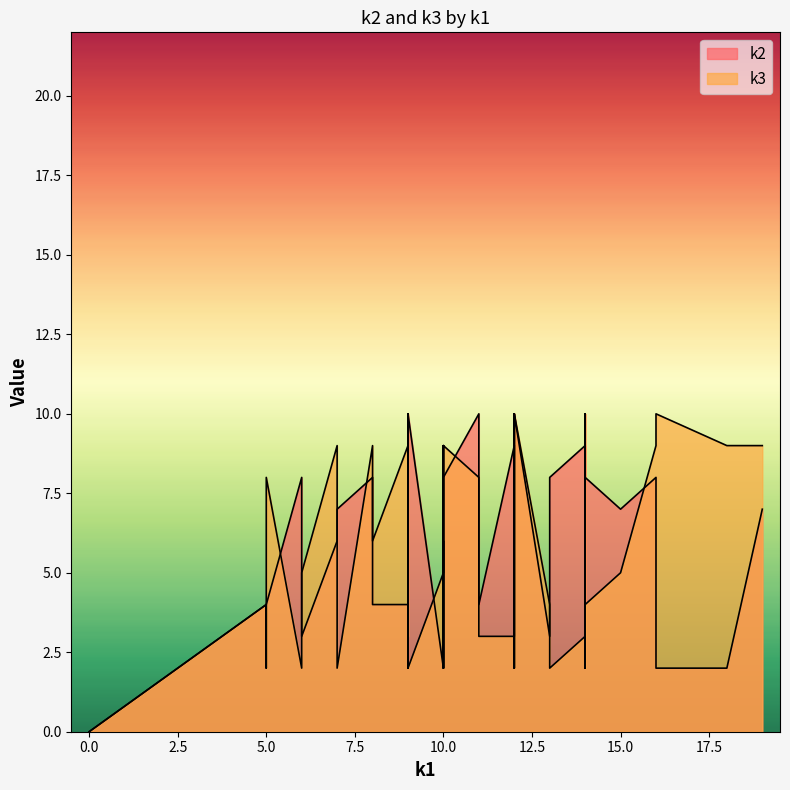

How many intersections are there between k2 and k3?

15